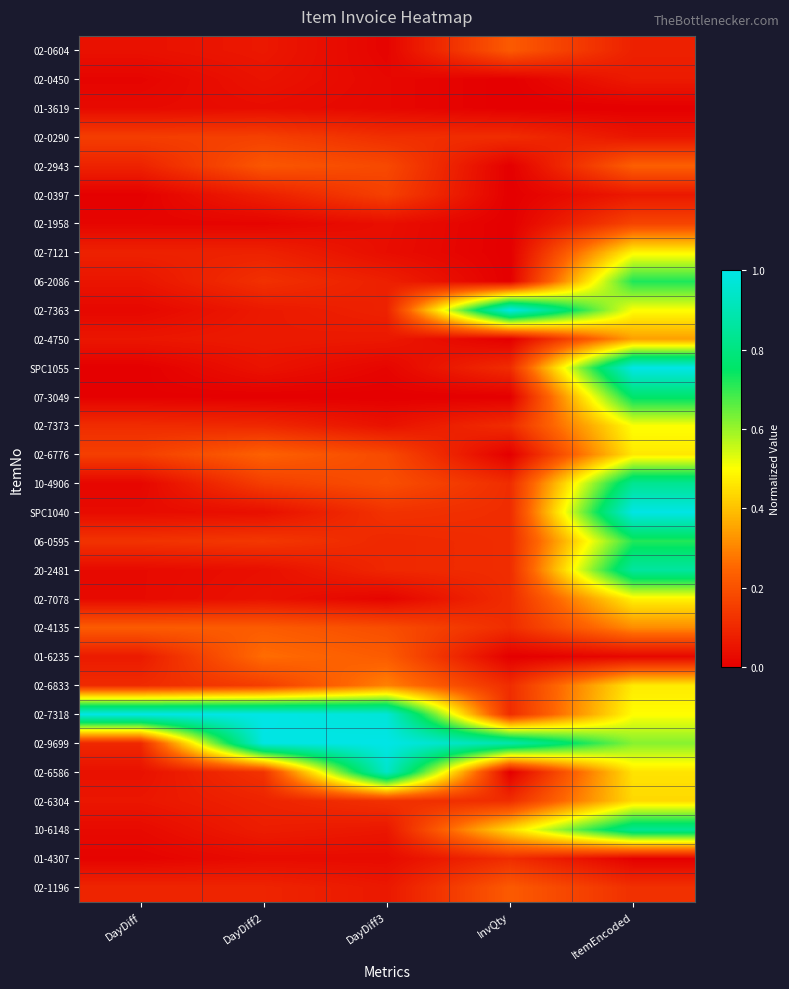

Reading right to left, list all the values displayed in this chart.

02-0604: ItemEncoded=0.1	InvQty=0.2	DayDiff3=0.0	DayDiff2=0.1	DayDiff=0.0
02-0450: ItemEncoded=0.1	InvQty=0.0	DayDiff3=0.0	DayDiff2=0.0	DayDiff=0.0
01-3619: ItemEncoded=0.0	InvQty=0.0	DayDiff3=0.0	DayDiff2=0.0	DayDiff=0.0
02-0290: ItemEncoded=0.1	InvQty=0.1	DayDiff3=0.1	DayDiff2=0.2	DayDiff=0.2
02-2943: ItemEncoded=0.2	InvQty=0.0	DayDiff3=0.2	DayDiff2=0.2	DayDiff=0.1
02-0397: ItemEncoded=0.1	InvQty=0.0	DayDiff3=0.2	DayDiff2=0.1	DayDiff=0.0
02-1958: ItemEncoded=0.2	InvQty=0.0	DayDiff3=0.0	DayDiff2=0.0	DayDiff=0.0
02-7121: ItemEncoded=0.5	InvQty=0.0	DayDiff3=0.0	DayDiff2=0.1	DayDiff=0.1
06-2086: ItemEncoded=0.7	InvQty=0.0	DayDiff3=0.1	DayDiff2=0.1	DayDiff=0.1
02-7363: ItemEncoded=0.5	InvQty=1.0	DayDiff3=0.1	DayDiff2=0.1	DayDiff=0.0
02-4750: ItemEncoded=0.3	InvQty=0.0	DayDiff3=0.1	DayDiff2=0.1	DayDiff=0.1
SPC1055: ItemEncoded=1.0	InvQty=0.1	DayDiff3=0.0	DayDiff2=0.0	DayDiff=0.0
07-3049: ItemEncoded=0.8	InvQty=0.0	DayDiff3=0.0	DayDiff2=0.0	DayDiff=0.0
02-7373: ItemEncoded=0.5	InvQty=0.1	DayDiff3=0.0	DayDiff2=0.1	DayDiff=0.1
02-6776: ItemEncoded=0.5	InvQty=0.0	DayDiff3=0.2	DayDiff2=0.2	DayDiff=0.2
10-4906: ItemEncoded=0.8	InvQty=0.1	DayDiff3=0.2	DayDiff2=0.2	DayDiff=0.0
SPC1040: ItemEncoded=1.0	InvQty=0.1	DayDiff3=0.1	DayDiff2=0.0	DayDiff=0.0
06-0595: ItemEncoded=0.7	InvQty=0.1	DayDiff3=0.1	DayDiff2=0.1	DayDiff=0.1
20-2481: ItemEncoded=0.9	InvQty=0.1	DayDiff3=0.1	DayDiff2=0.0	DayDiff=0.0
02-7078: ItemEncoded=0.5	InvQty=0.1	DayDiff3=0.0	DayDiff2=0.0	DayDiff=0.0
02-4135: ItemEncoded=0.3	InvQty=0.1	DayDiff3=0.2	DayDiff2=0.2	DayDiff=0.2
01-6235: ItemEncoded=0.0	InvQty=0.0	DayDiff3=0.2	DayDiff2=0.3	DayDiff=0.1
02-6833: ItemEncoded=0.5	InvQty=0.1	DayDiff3=0.3	DayDiff2=0.2	DayDiff=0.1
02-7318: ItemEncoded=0.5	InvQty=0.1	DayDiff3=1.0	DayDiff2=1.0	DayDiff=1.0
02-9699: ItemEncoded=0.6	InvQty=0.9	DayDiff3=1.0	DayDiff2=1.0	DayDiff=0.1
02-6586: ItemEncoded=0.5	InvQty=0.0	DayDiff3=0.9	DayDiff2=0.1	DayDiff=0.0
02-6304: ItemEncoded=0.4	InvQty=0.1	DayDiff3=0.1	DayDiff2=0.1	DayDiff=0.1
10-6148: ItemEncoded=0.8	InvQty=0.4	DayDiff3=0.1	DayDiff2=0.1	DayDiff=0.0
01-4307: ItemEncoded=0.0	InvQty=0.1	DayDiff3=0.0	DayDiff2=0.0	DayDiff=0.0
02-1196: ItemEncoded=0.1	InvQty=0.2	DayDiff3=0.1	DayDiff2=0.1	DayDiff=0.1